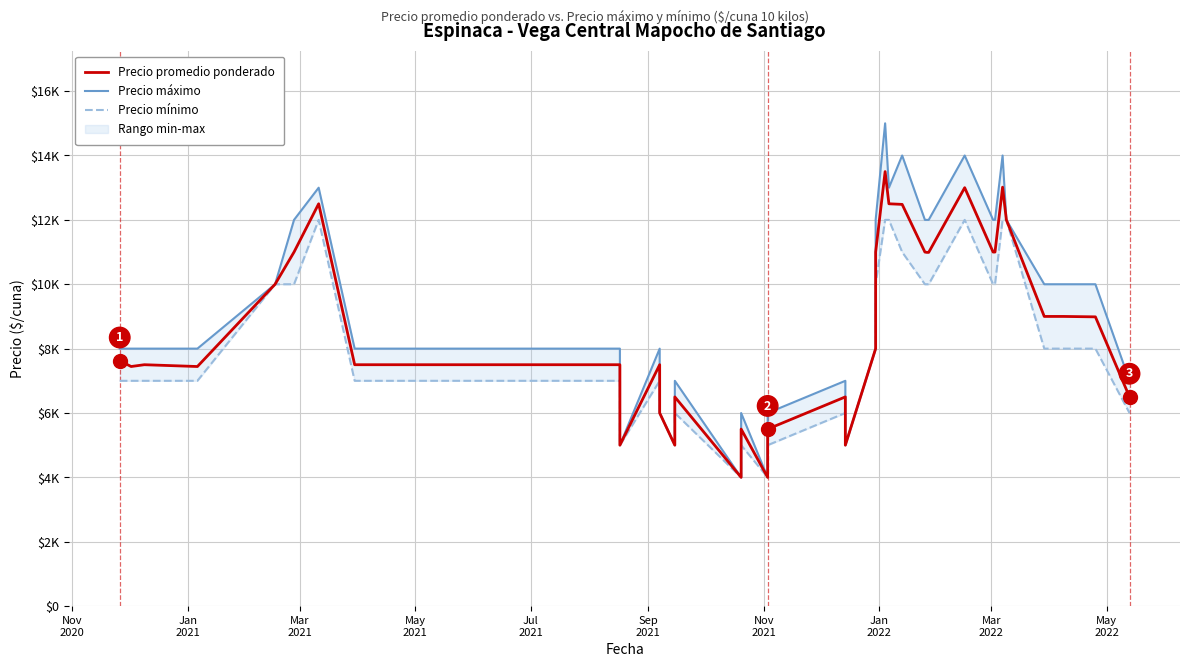

Is it true that Precio promedio ponderado equals 7560 at 22?

False